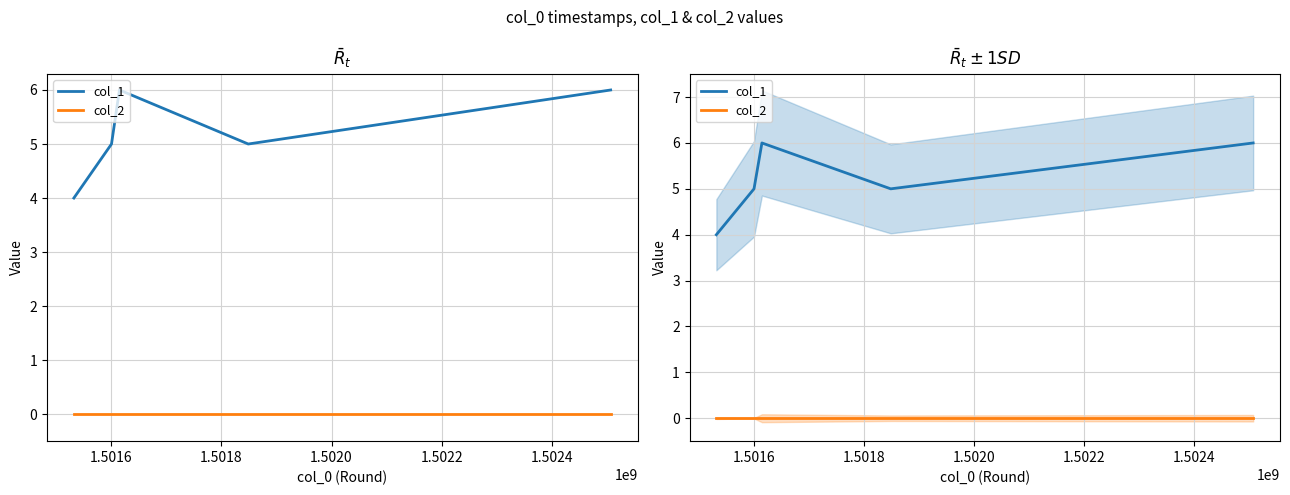

Is it true that col_2 equals 0 at 1.5018?

True